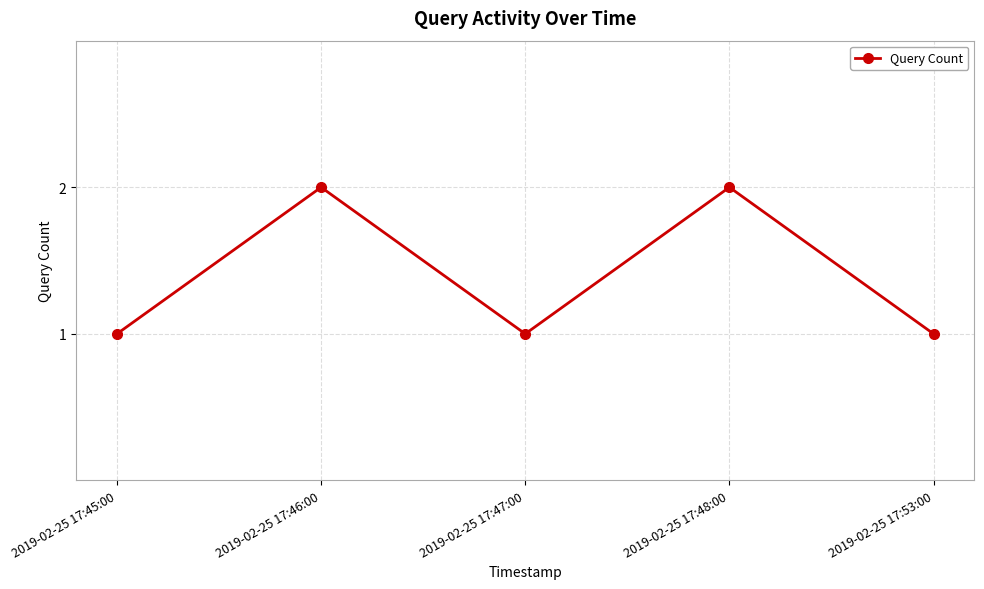

What is the sum of all values?

7